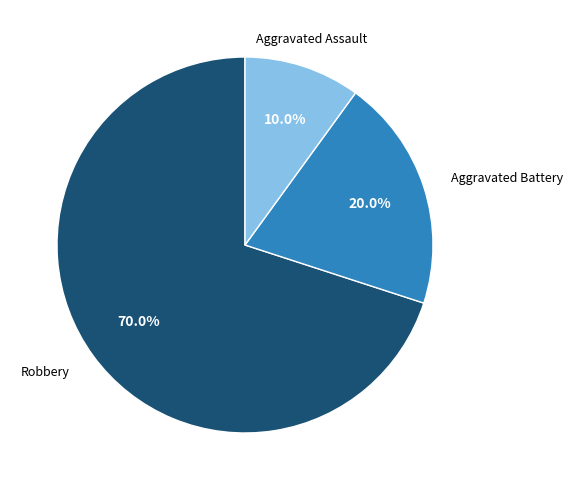

Is there any slice that represents more than half of the pie?

Yes